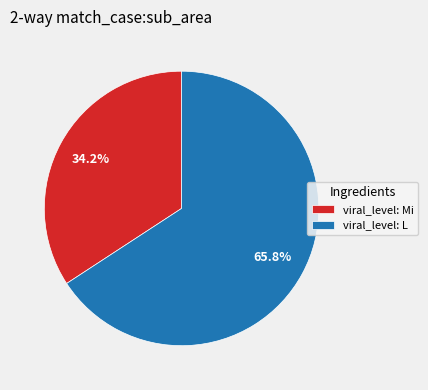

Which slice is the largest?

viral_level: L